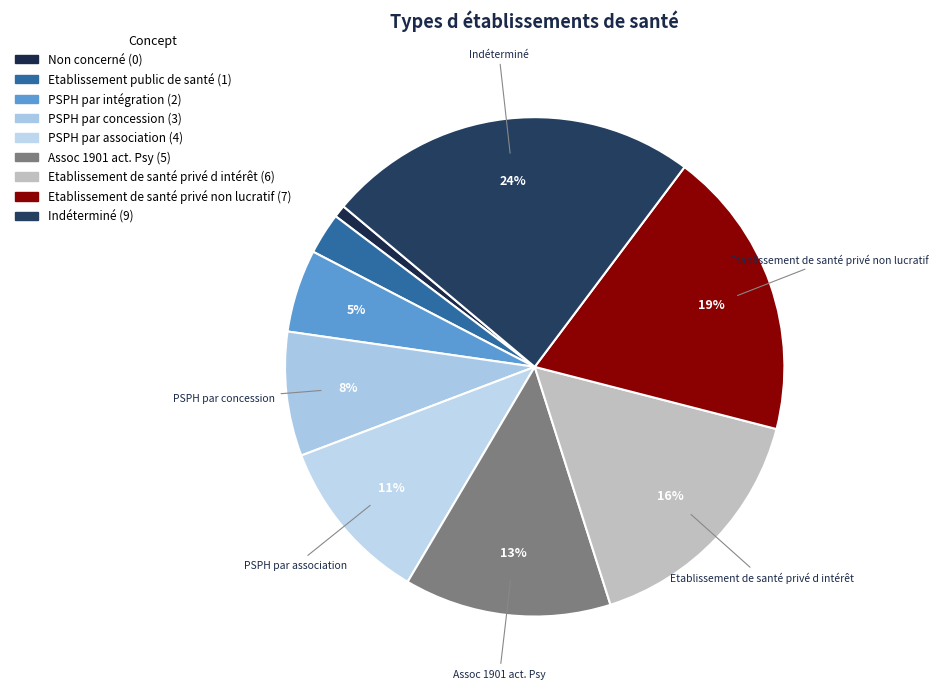

To the nearest percent, what is the average slice percentage?

11%